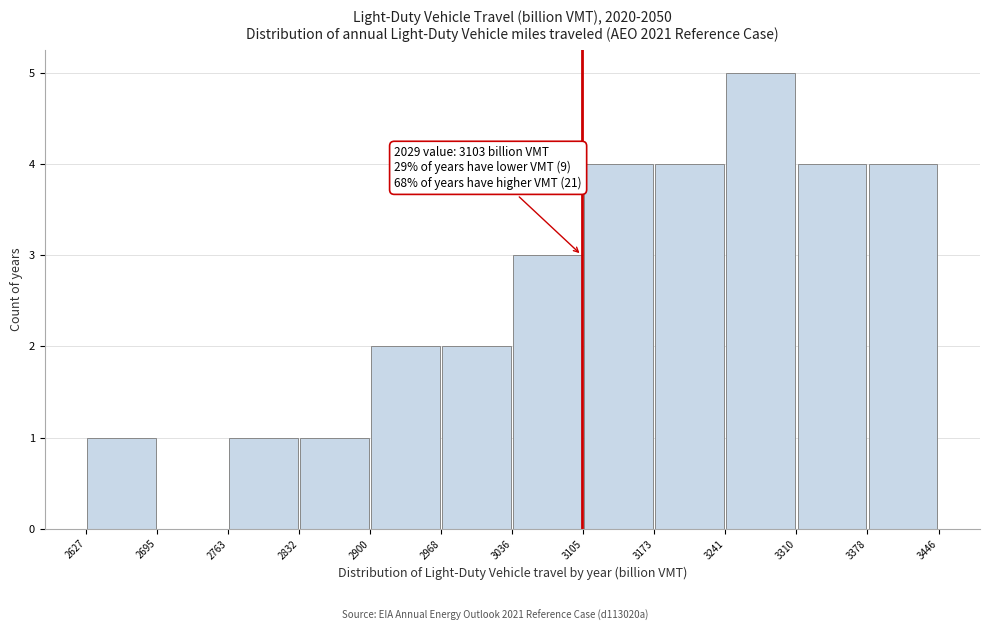

Which range on the x-axis has the tallest bar?

3241 to 3310